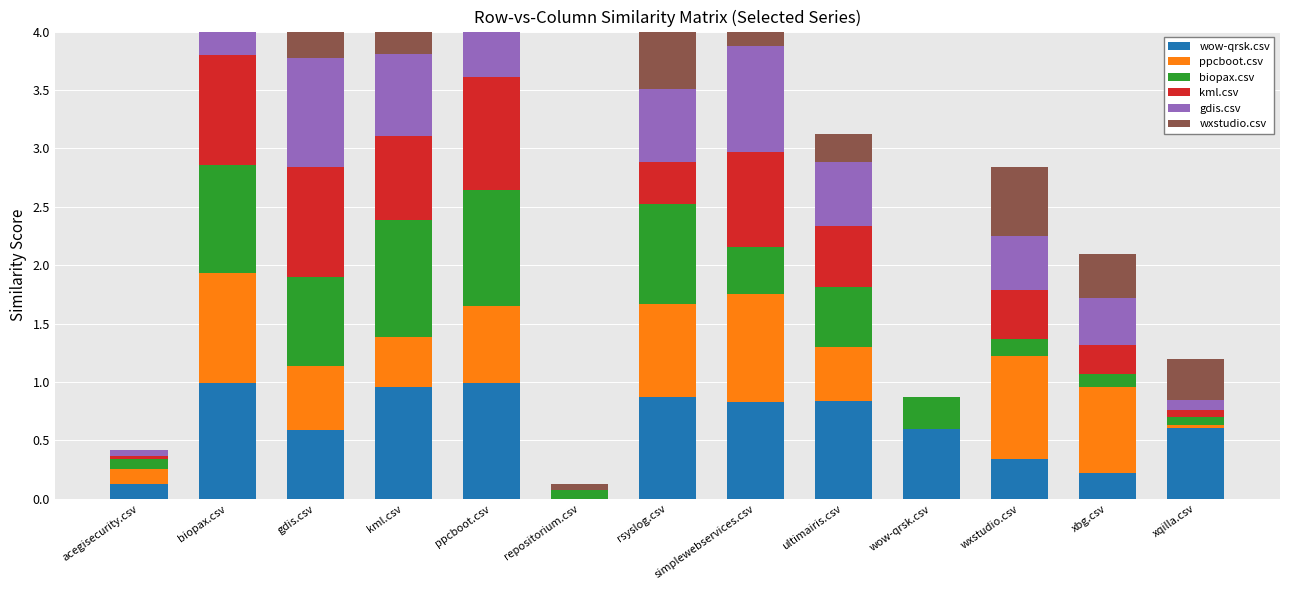

The value of gdis.csv at gdis.csv is 0.9. True or false?

True